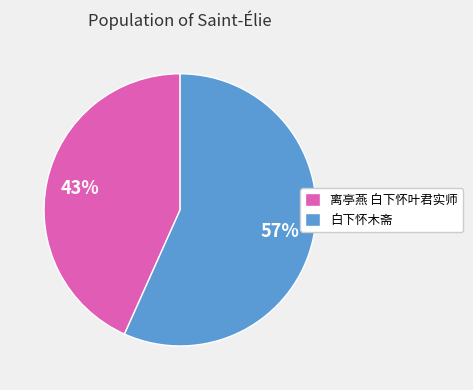

Combined, do 白下怀木斋 and 离亭燕 白下怀叶君实师 account for over 50%?

Yes